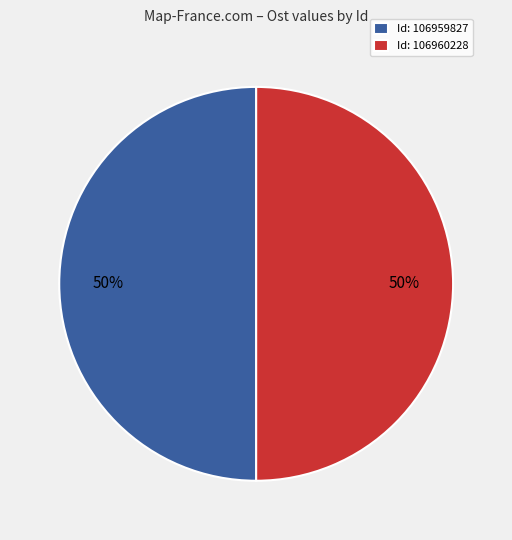

Count the number of slices in the pie.

2